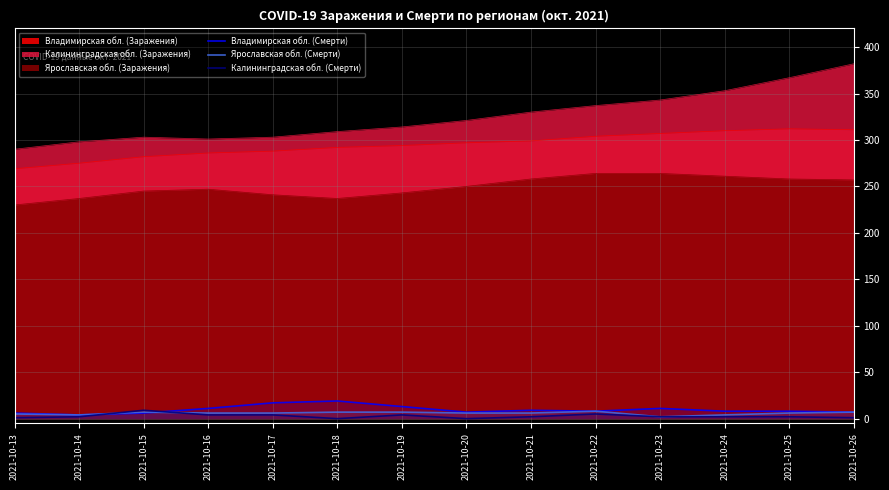

What is the value of the Ярославская обл. (Смерти) point at the 7th from the left?

7